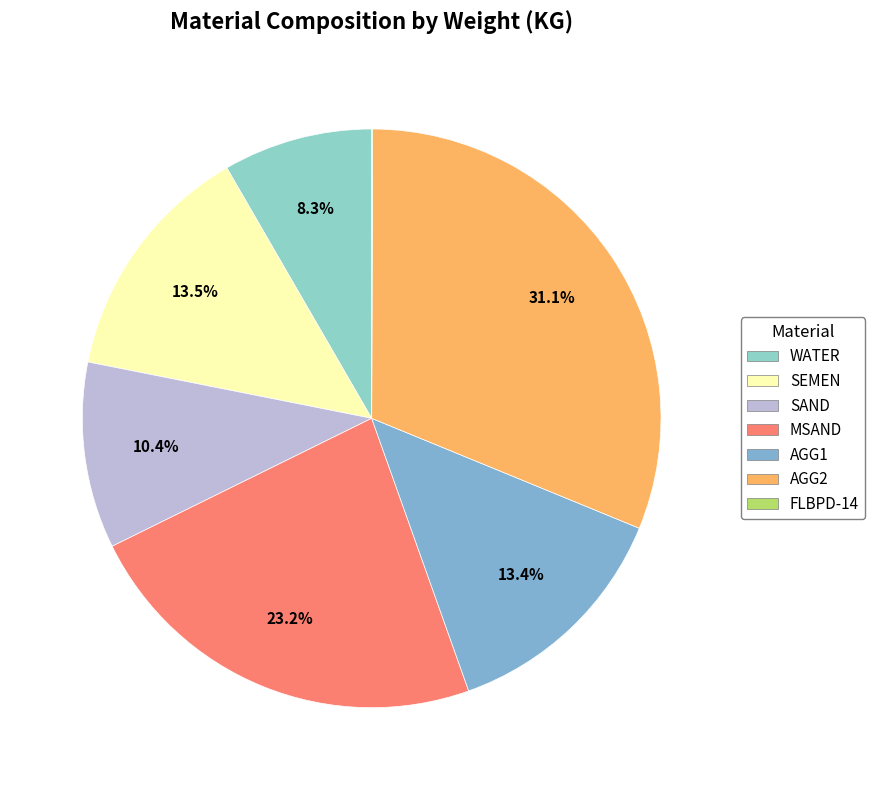

Approximately how many times larger is the value at SAND compared to AGG2?

0.3